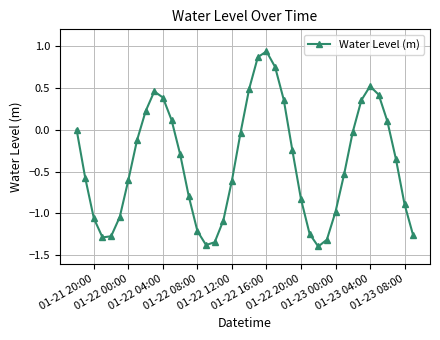

True or false: there are more than 1 points higher than both neighbors.

True